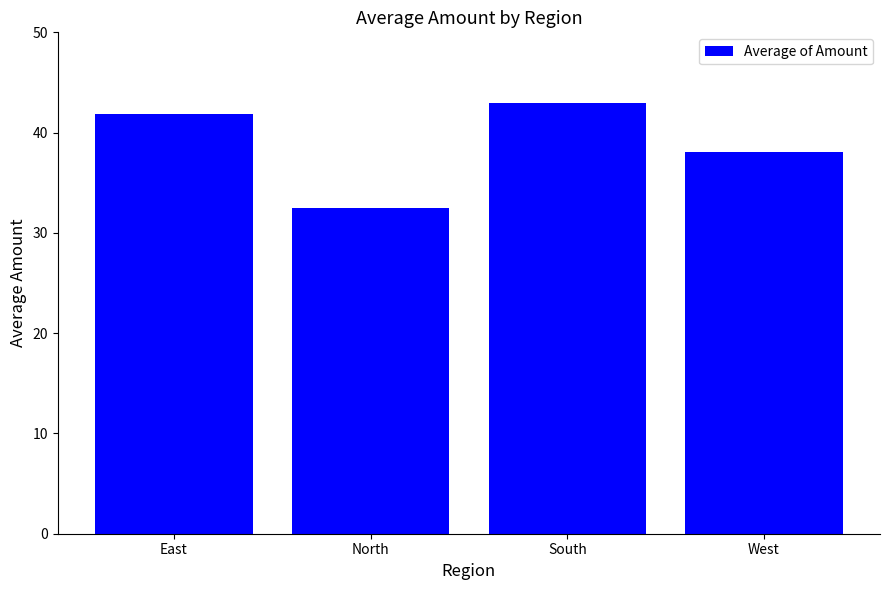

What is the label of the 3rd bar from the right?

North